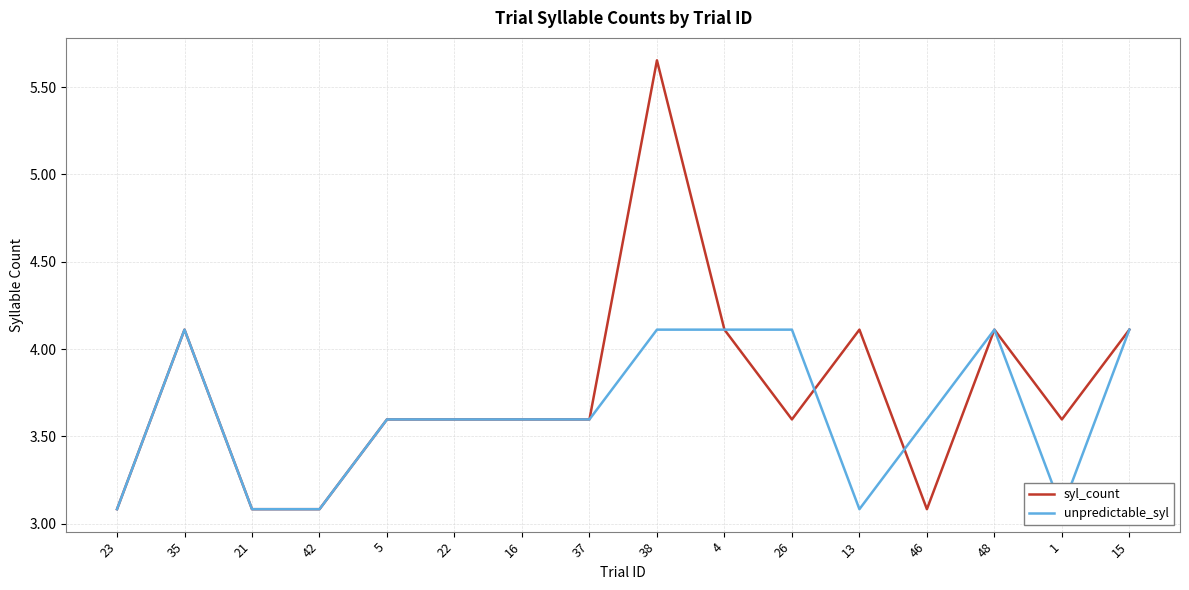

Reading left to right, extract all data points from this chart.

syl_count: 23=3.1	35=4.1	21=3.1	42=3.1	5=3.6	22=3.6	16=3.6	37=3.6	38=5.7	4=4.1	26=3.6	13=4.1	46=3.1	48=4.1	1=3.6	15=4.1
unpredictable_syl: 23=3.1	35=4.1	21=3.1	42=3.1	5=3.6	22=3.6	16=3.6	37=3.6	38=4.1	4=4.1	26=4.1	13=3.1	46=3.6	48=4.1	1=3.1	15=4.1